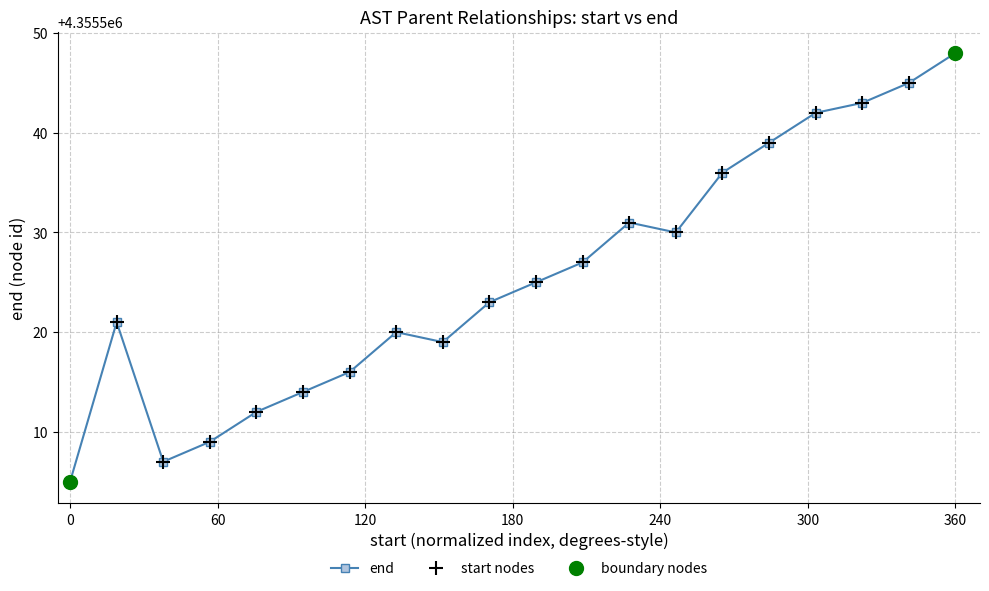

The value of start nodes at 15 is 3024408. True or false?

False